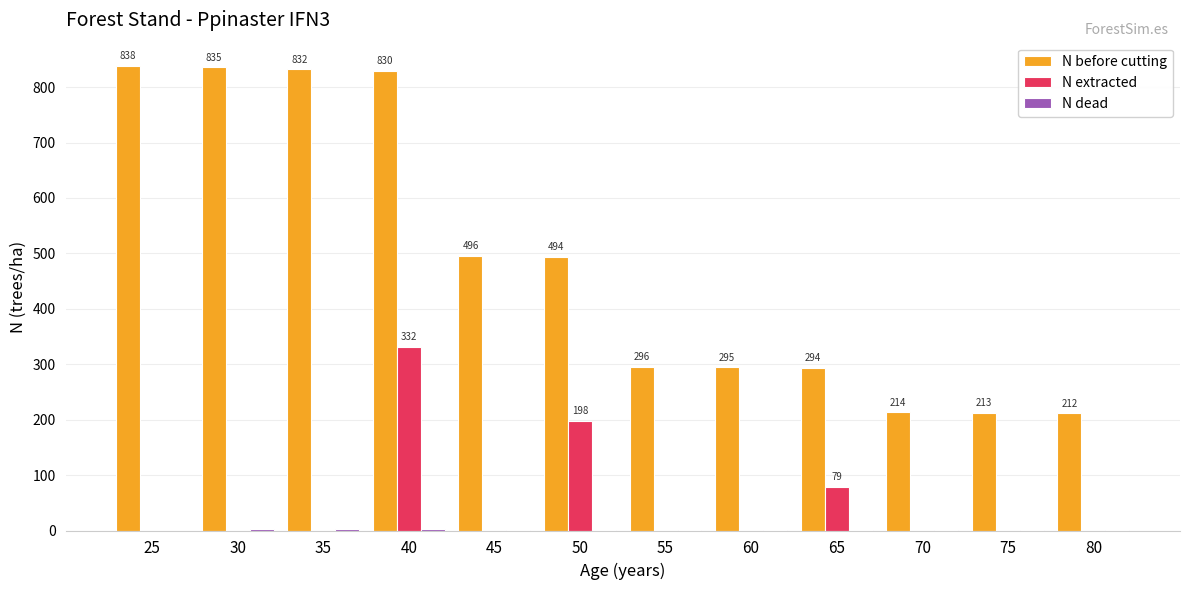

Which series changed the most between 40 and 80?

N before cutting